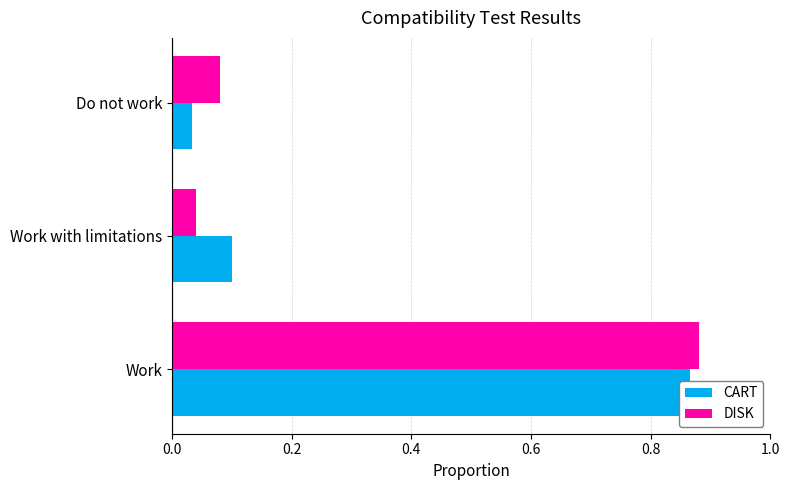

What is the difference between the maximum and minimum values in the CART series?

0.8